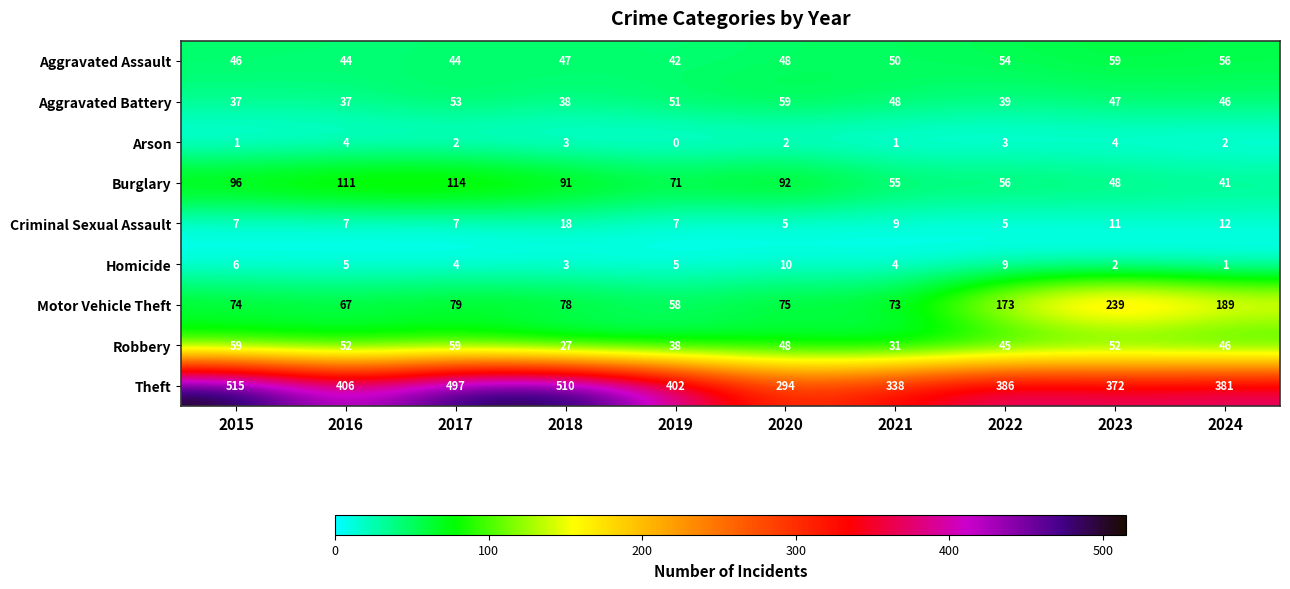

What is the sum of the Aggravated Assault values at 2017 and 2019?

86